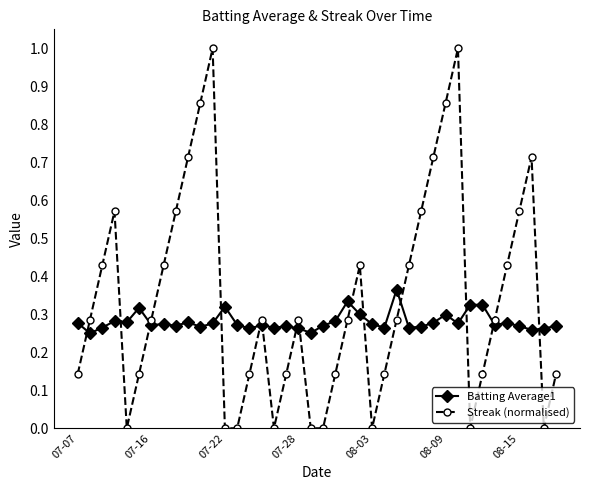

Which series has the largest range (max minus min)?

Streak (normalised)